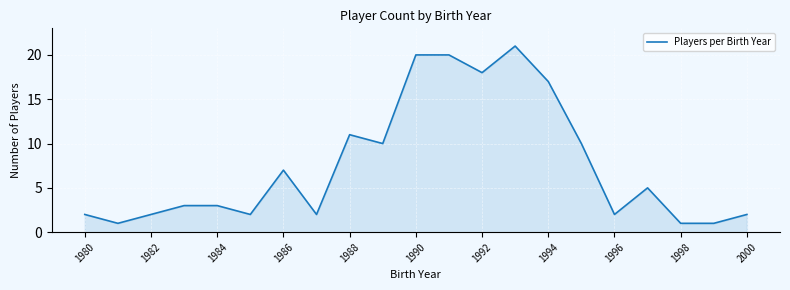

What is the sum of all values?

160